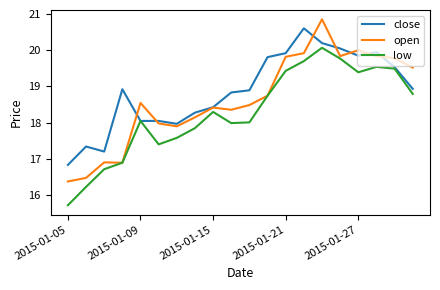

What is the smallest value displayed?

15.7